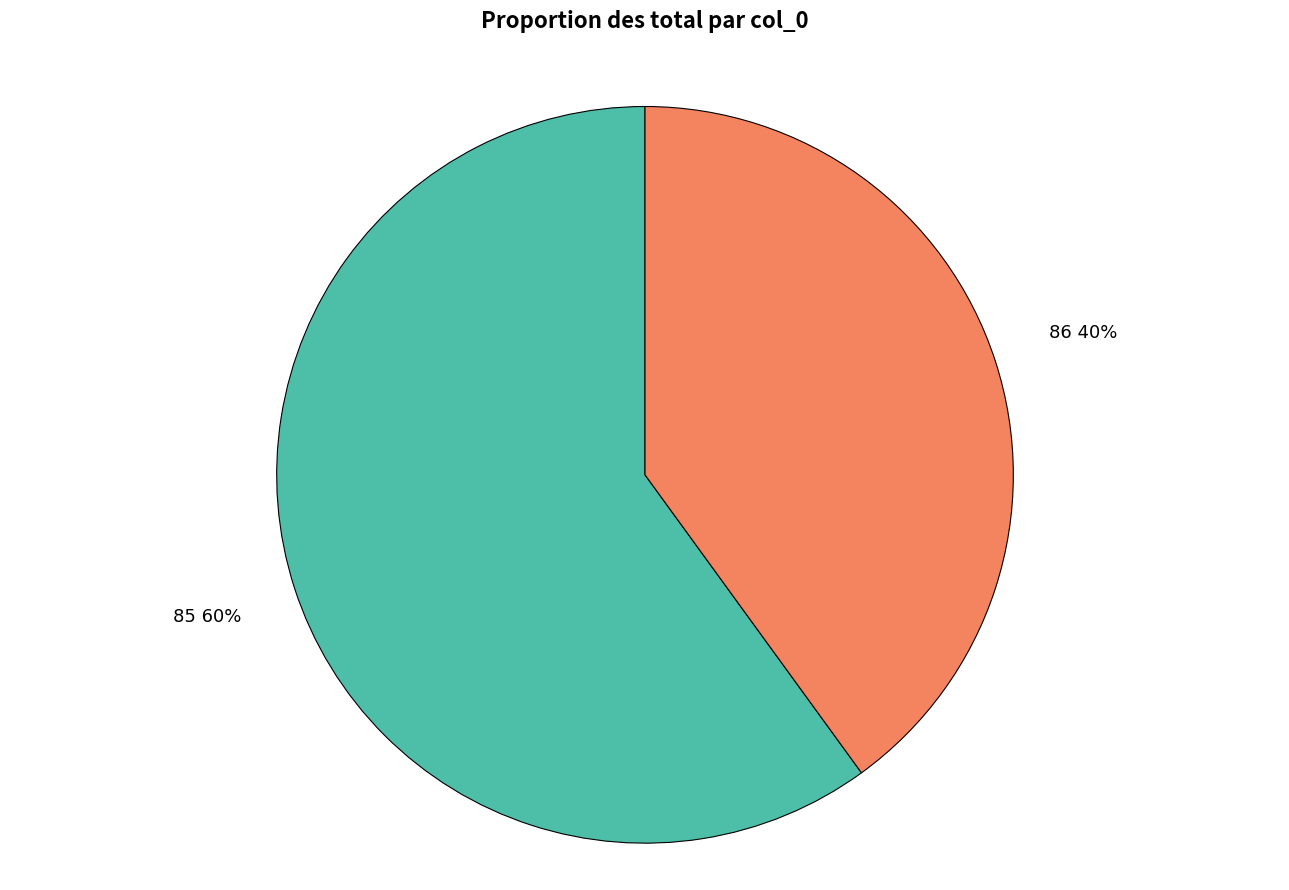

To the nearest percent, what is the difference between the largest and smallest slice percentages?

20%